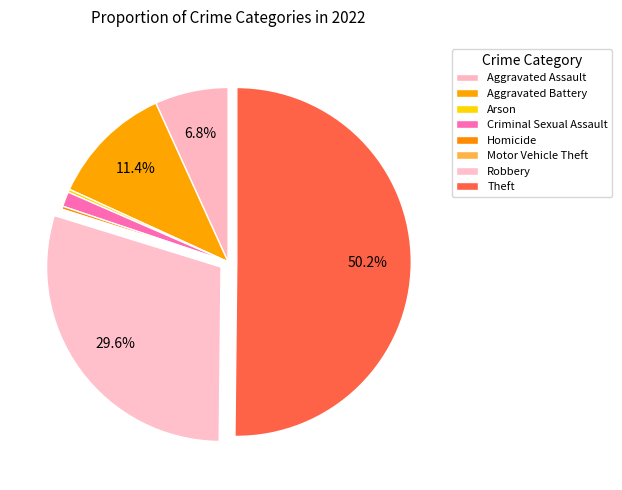

To the nearest percent, what is the difference between the Robbery and Arson slice percentages?

29%